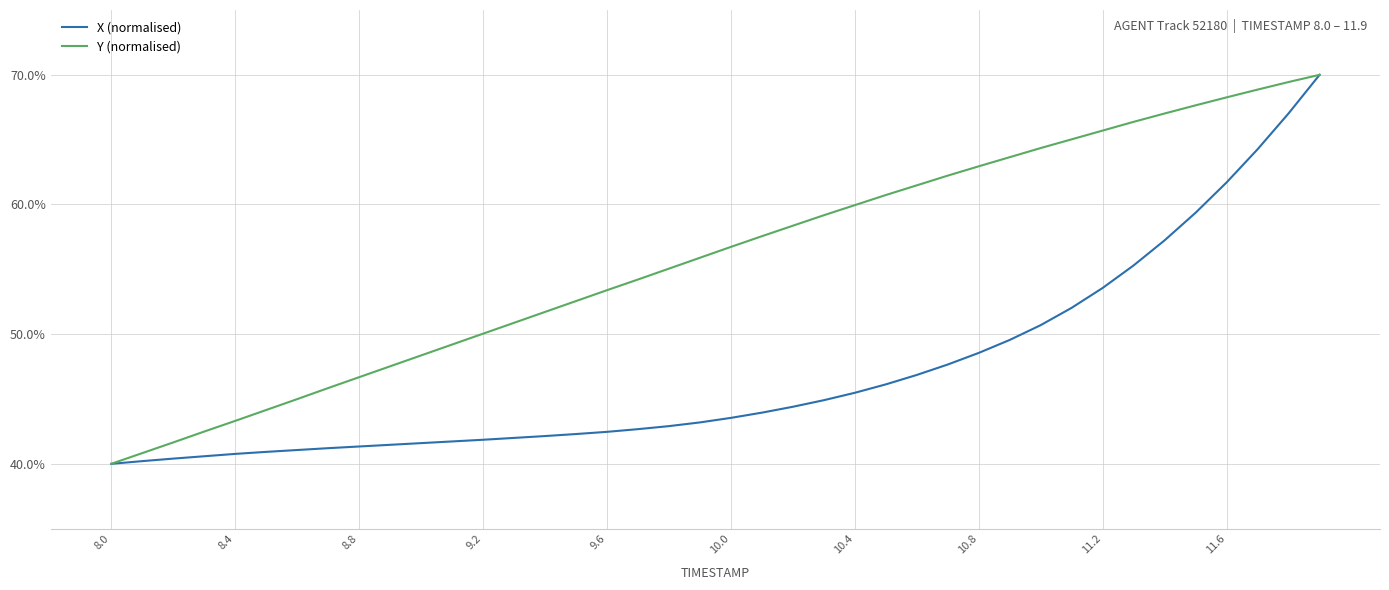

What is the minimum value for X (normalised)?

40.0